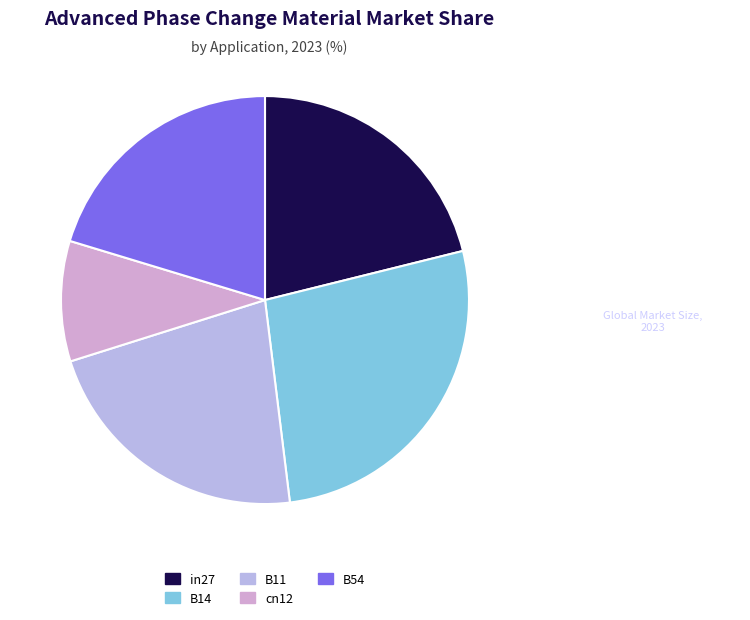

How much of the chart is everything except B11?

77.9%